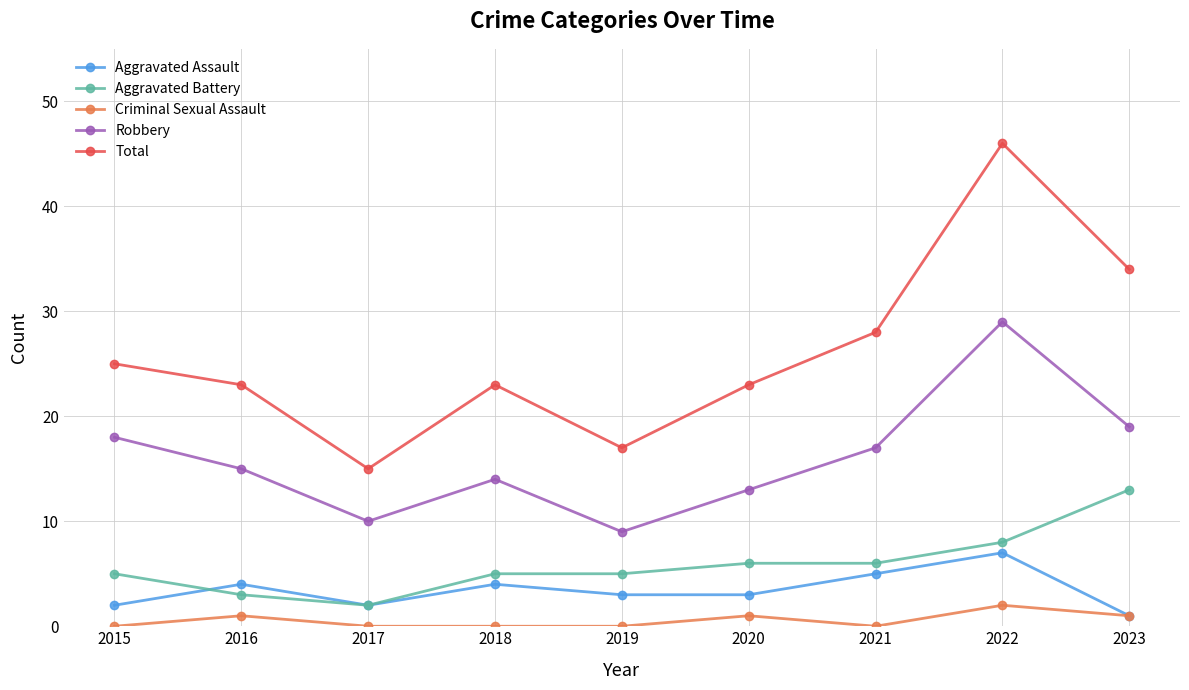

How many series are shown in this chart?

5